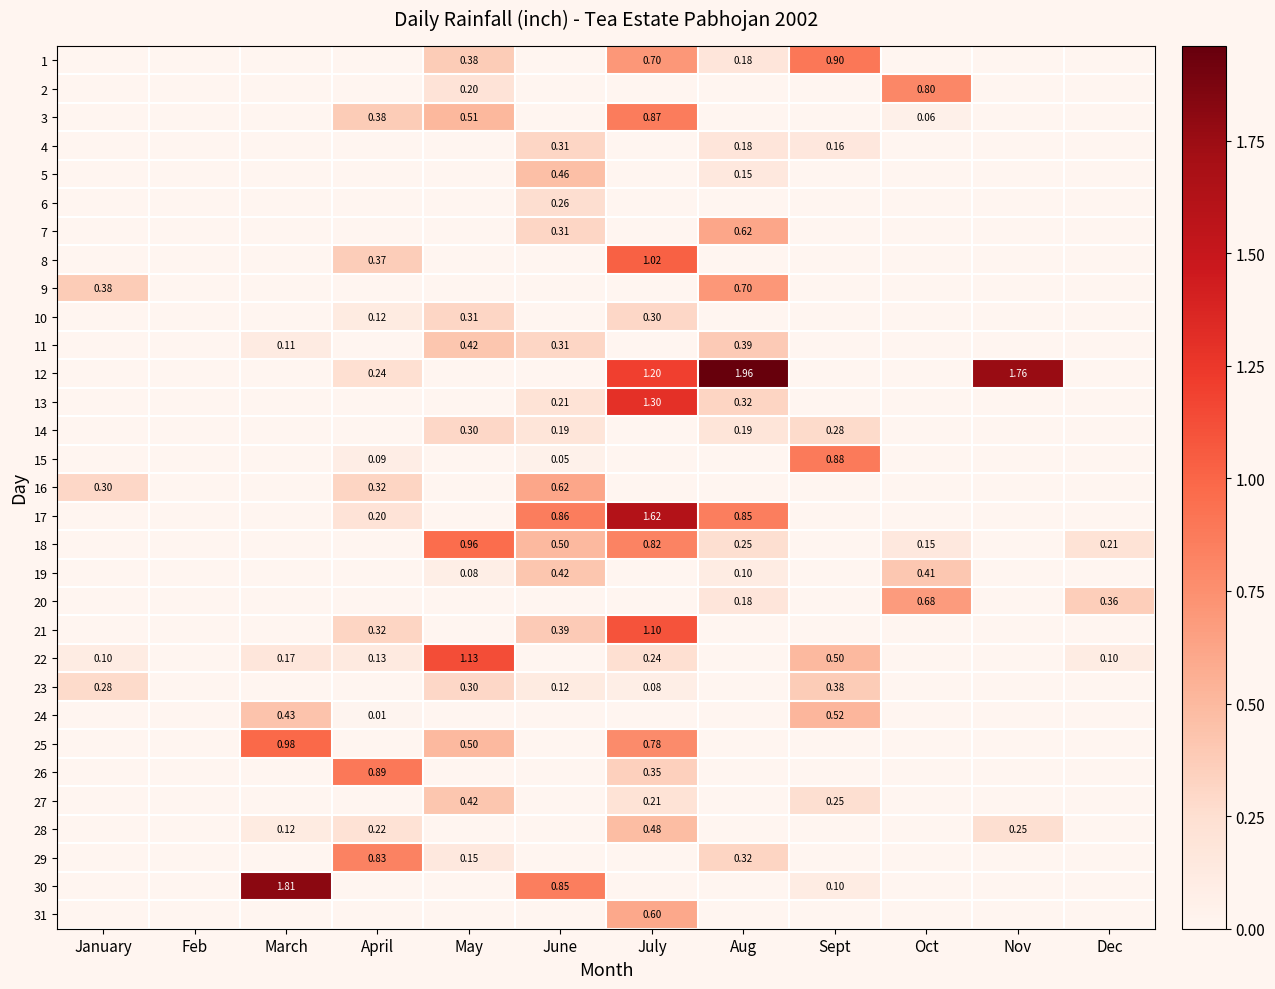

What is the difference between the 3 values at May and Nov?

0.5